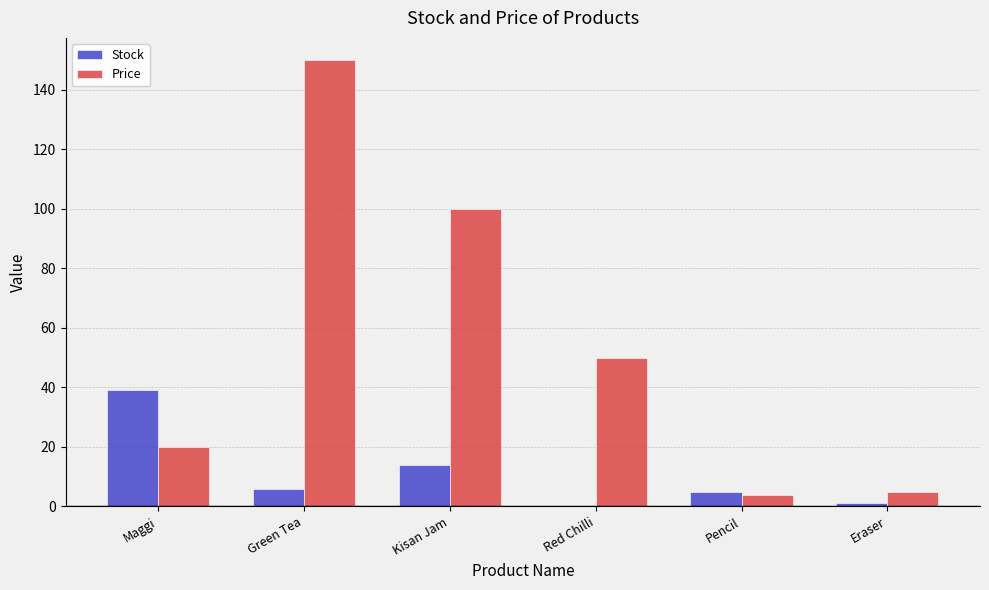

The Price series shows 56 at Kisan Jam. True or false?

False